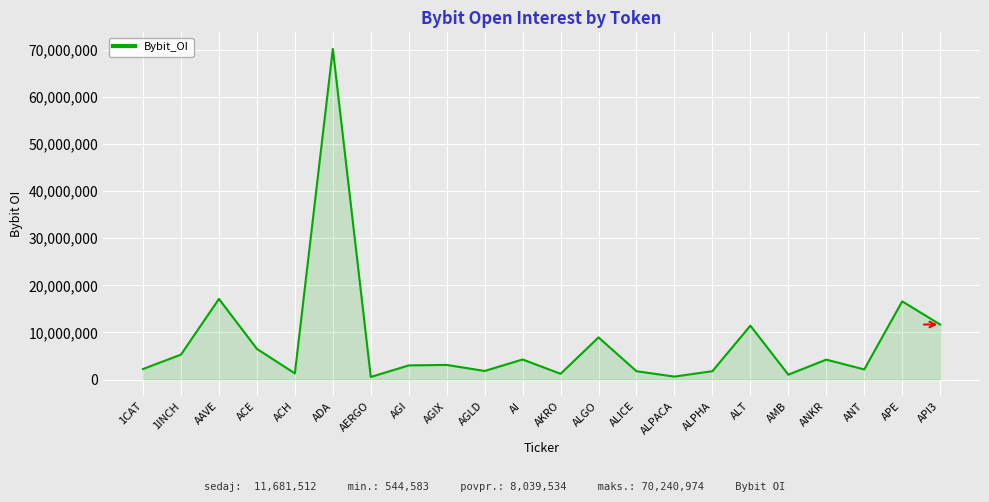

What is the greatest value displayed?

70240974